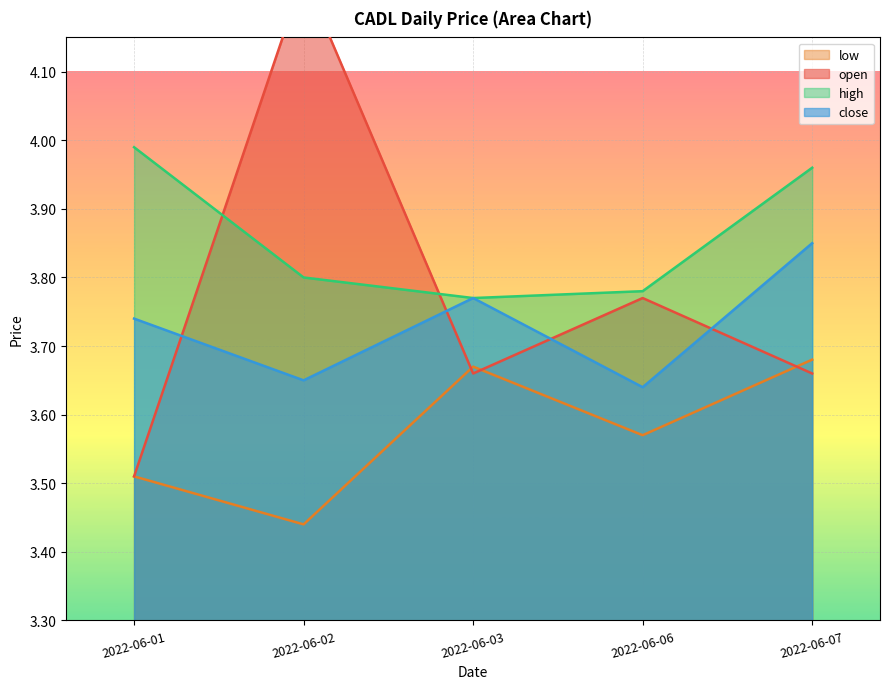

How many distinct data groups are displayed?

4